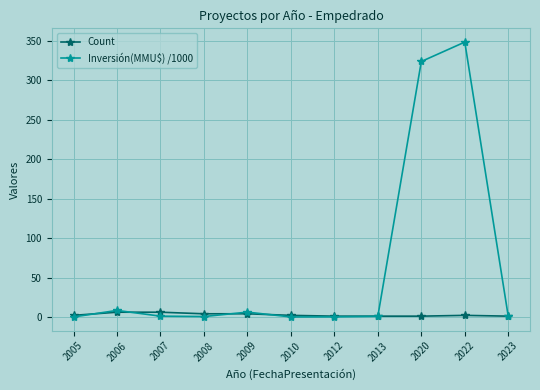

How many lines are shown in the chart?

2